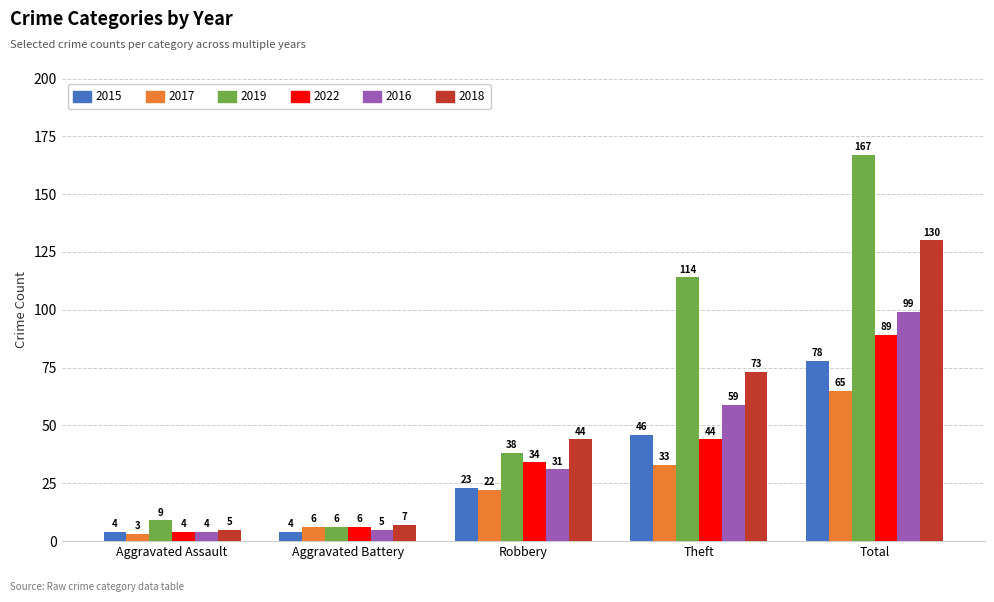

Which series has the largest total across all categories?

2019